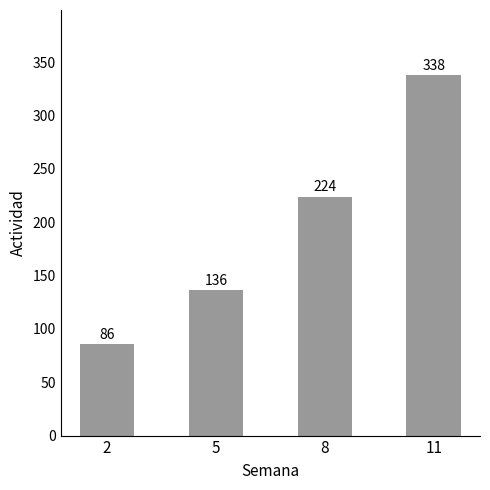

Which category has the highest value across all series?

11